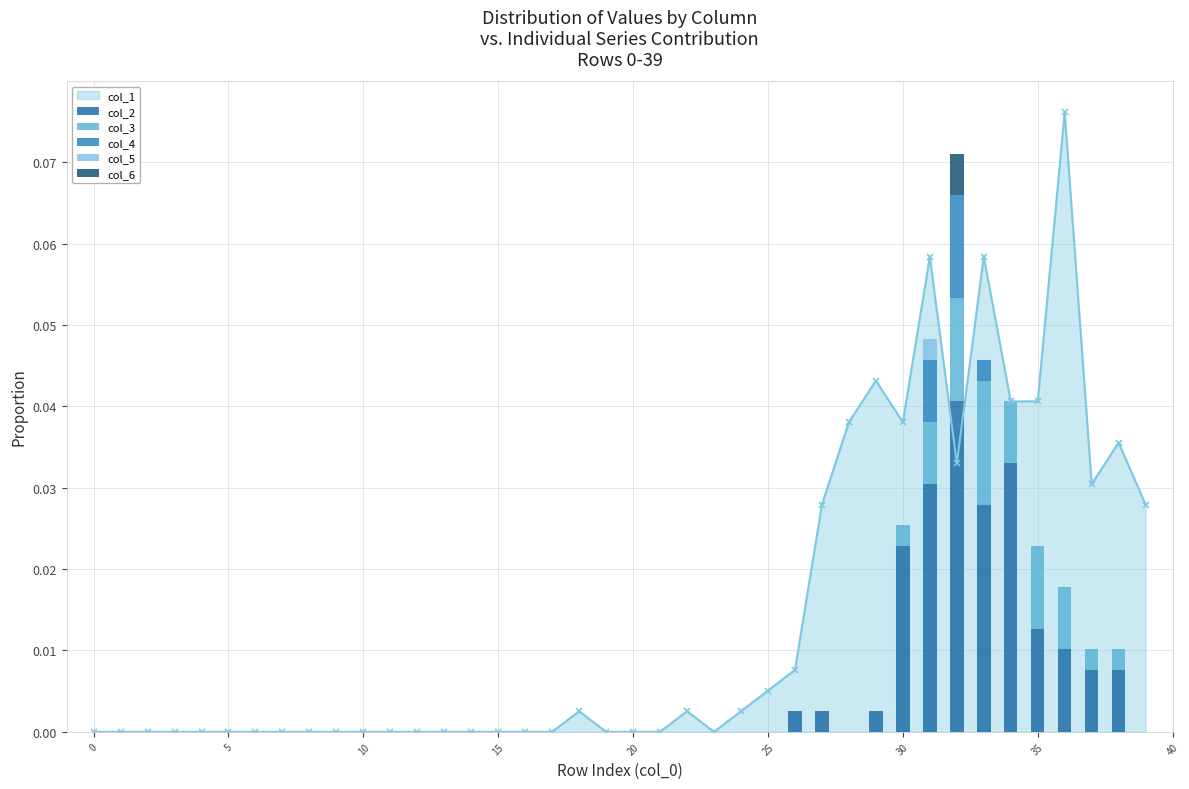

How many bars are there in total?

200